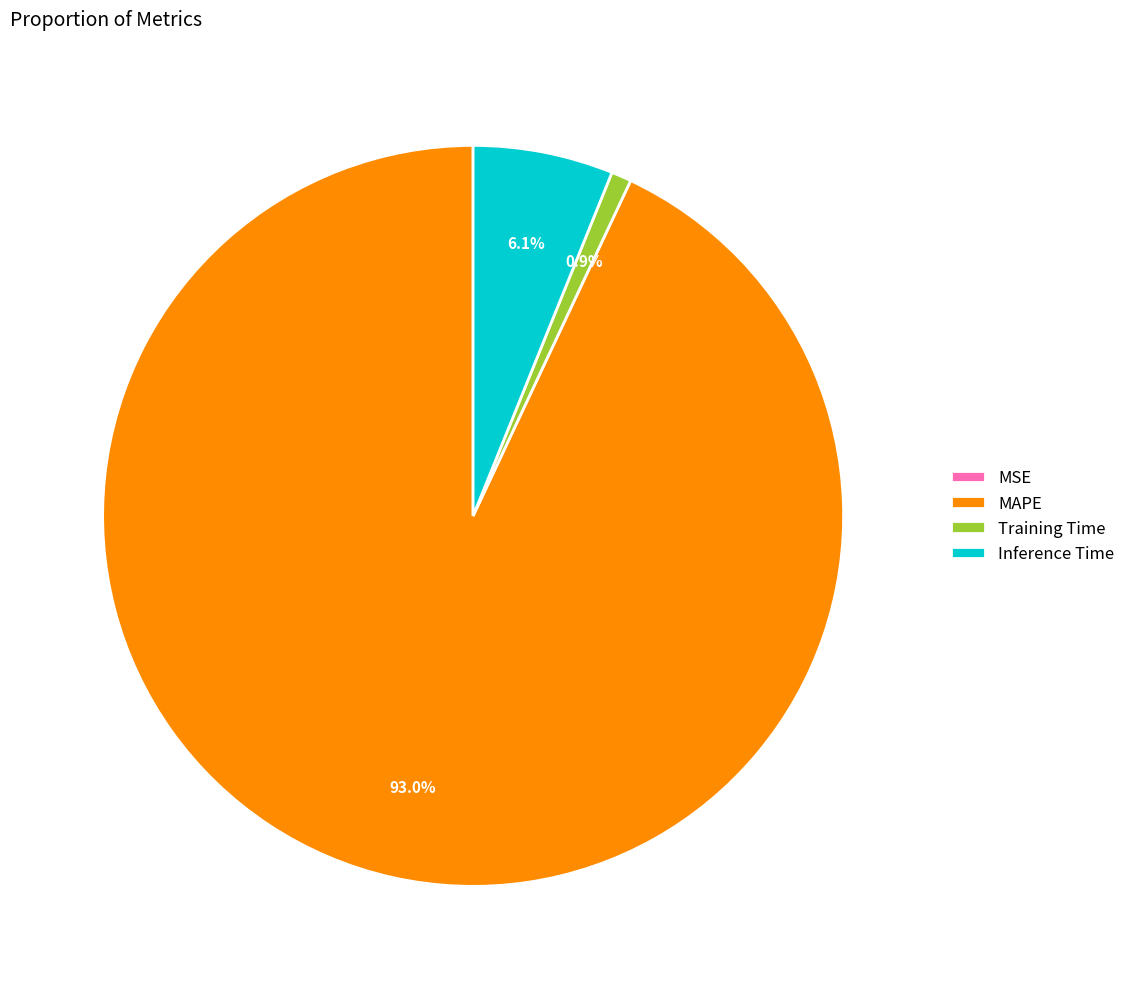

What is the total percentage of Training Time and MAPE?

93.9%